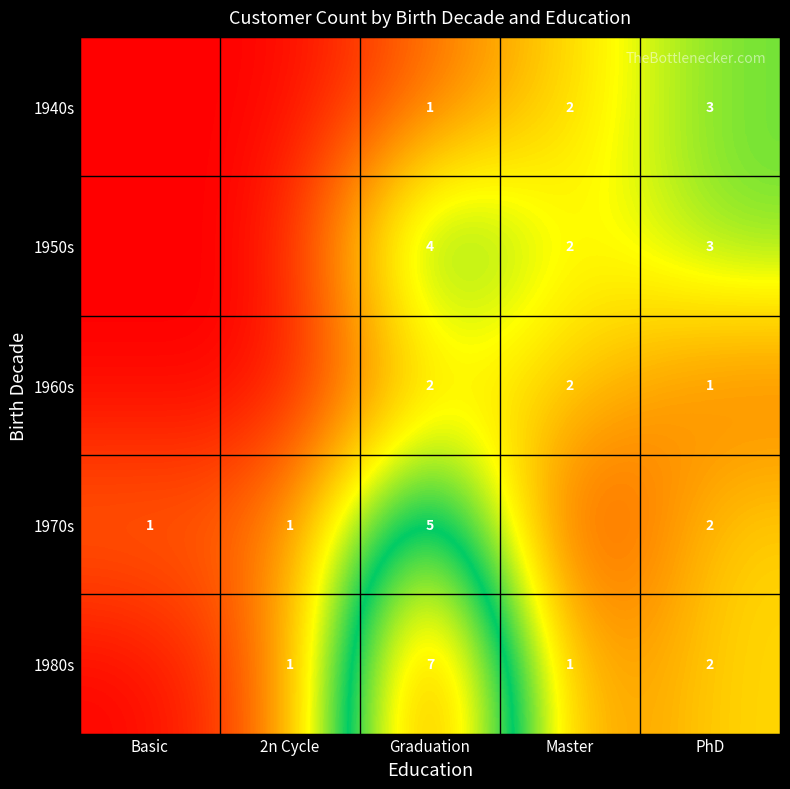

What is the sum of the 1940s values at Master and Graduation?

3